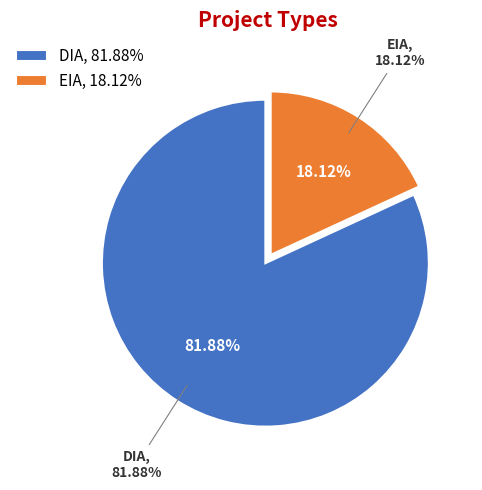

Does DIA represent more than half of the total?

Yes